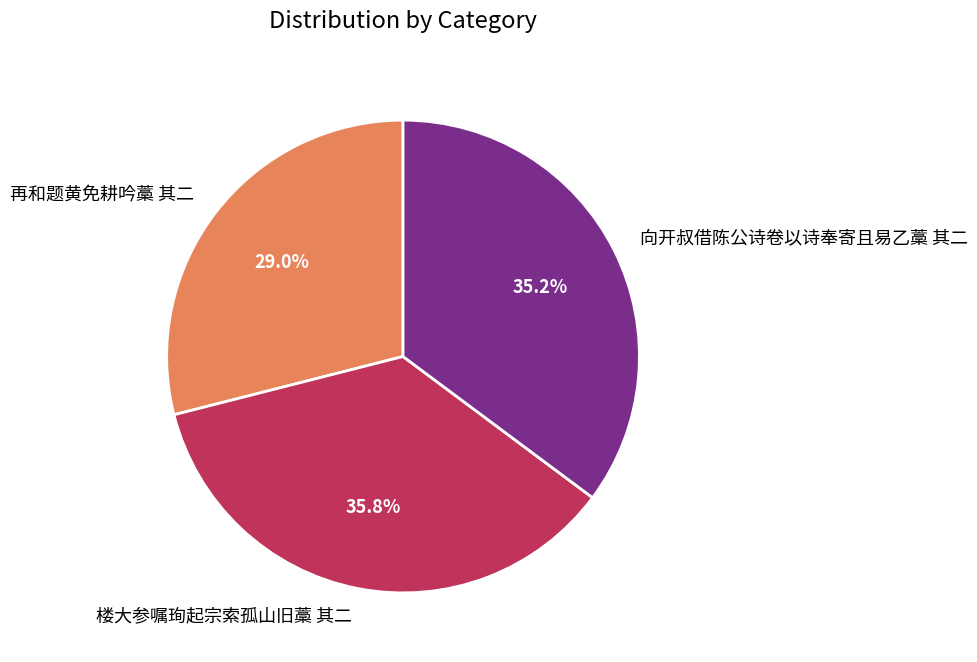

Is it true that 向开叔借陈公诗卷以诗奉寄且易乙藁 其二 is 35% of the pie?

True